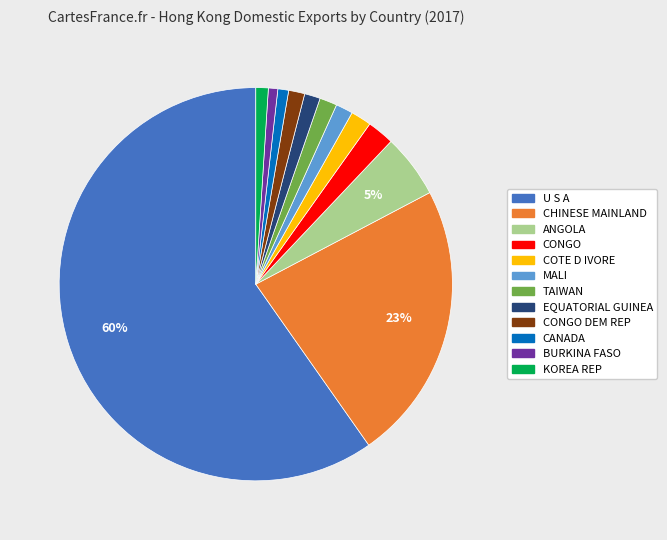

Is there any slice that represents more than half of the pie?

Yes